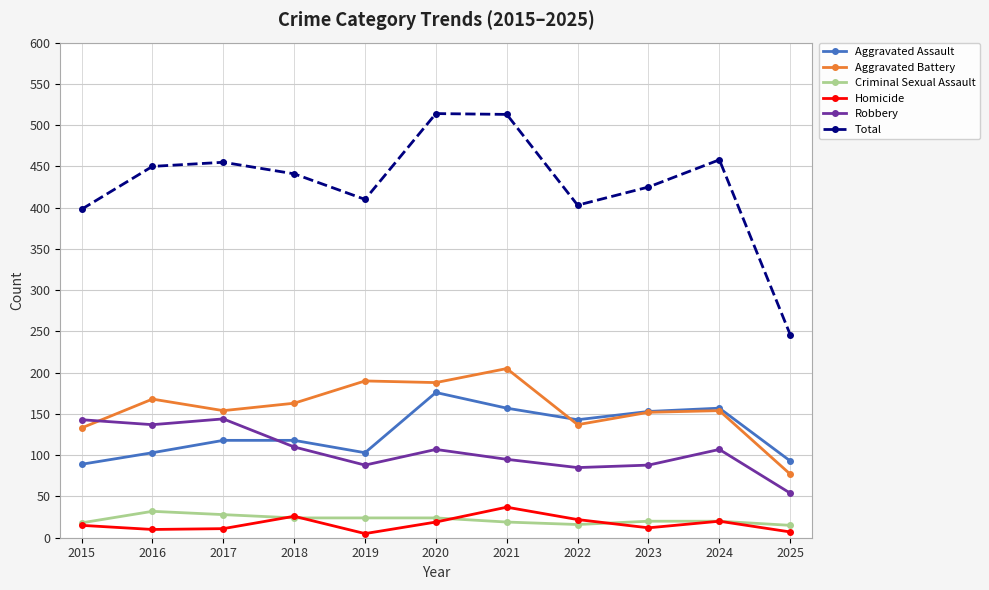

Is the value of Robbery at 2023 greater than the value of Aggravated Battery at 2016?

No